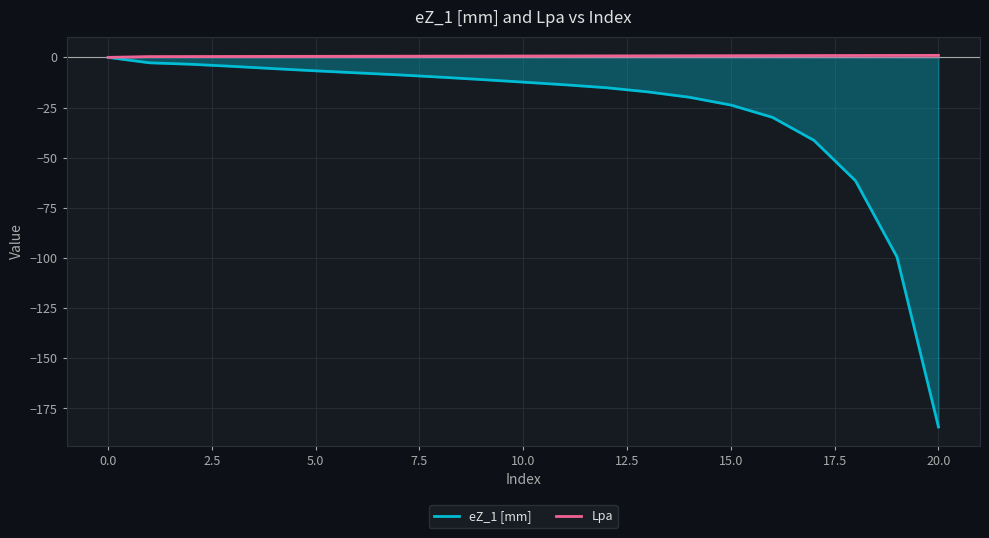

Which category has the highest value across all series?

20